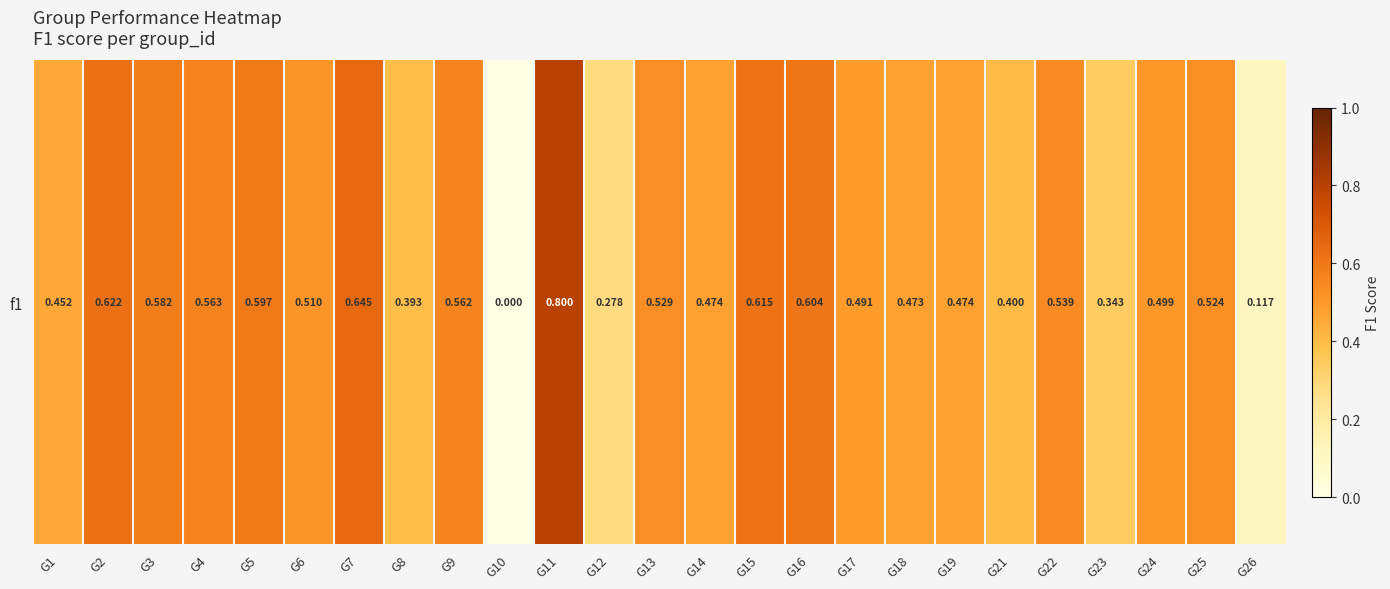

Reading left to right, extract all data points from this chart.

G1=0.5	G2=0.6	G3=0.6	G4=0.6	G5=0.6	G6=0.5	G7=0.6	G8=0.4	G9=0.6	G10=0.0	G11=0.8	G12=0.3	G13=0.5	G14=0.5	G15=0.6	G16=0.6	G17=0.5	G18=0.5	G19=0.5	G21=0.4	G22=0.5	G23=0.3	G24=0.5	G25=0.5	G26=0.1